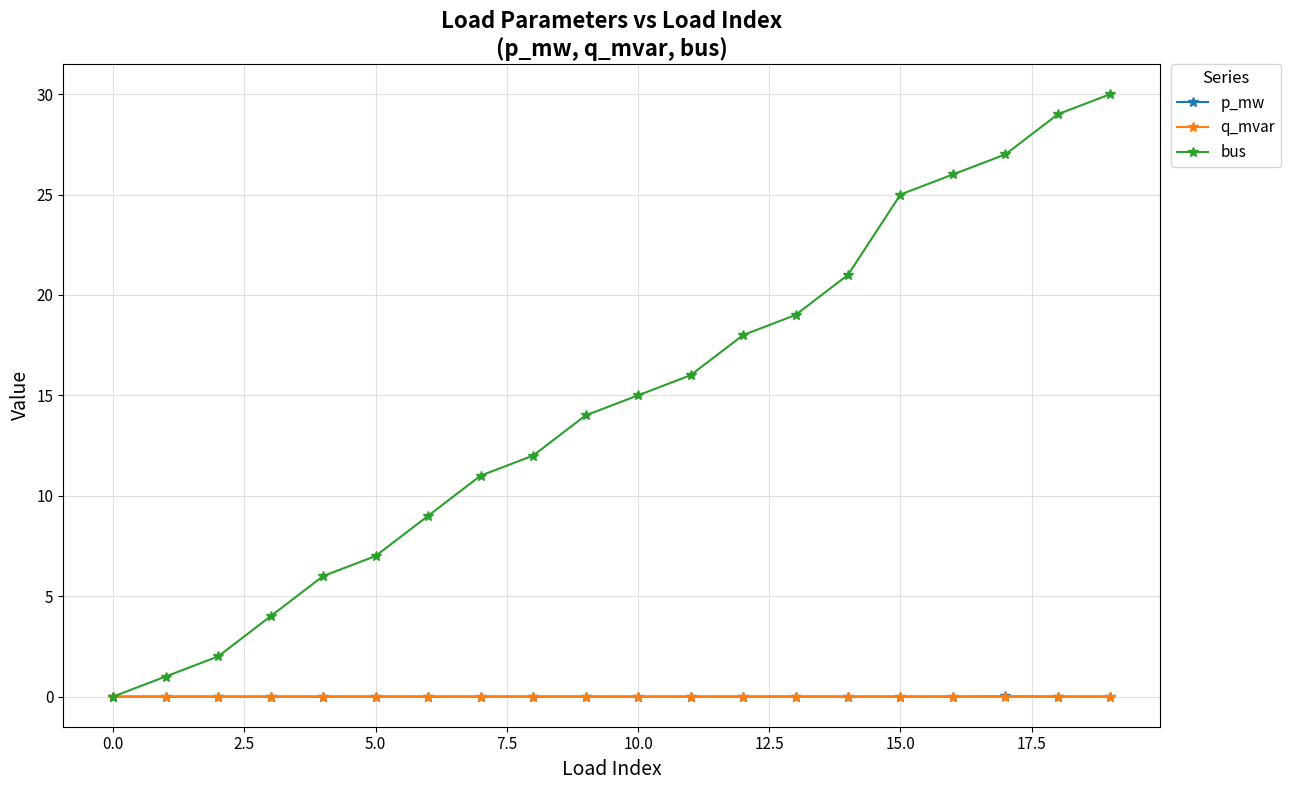

Which series has the largest total across all categories?

bus